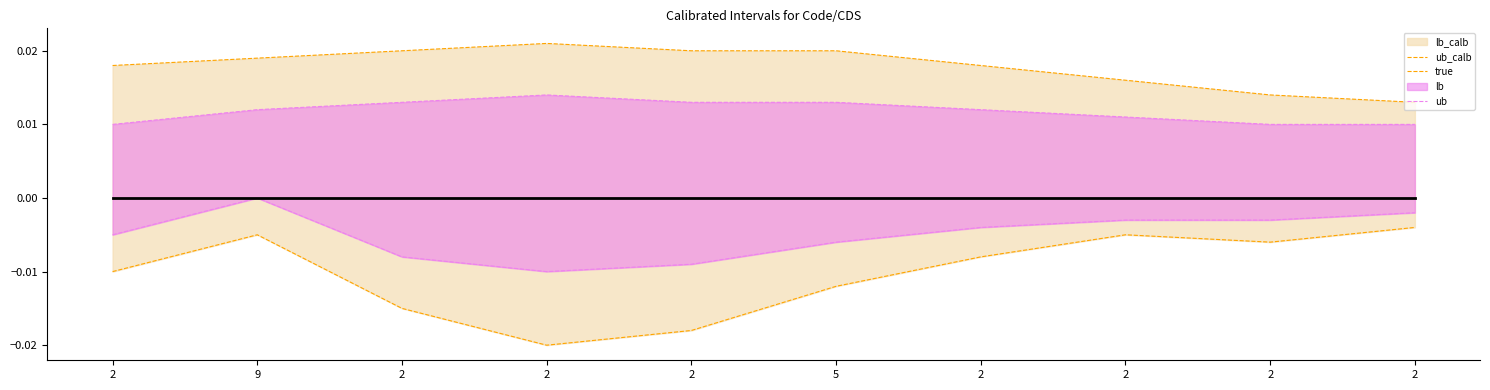

True or false: true has more than 0 points higher than both neighbors.

False